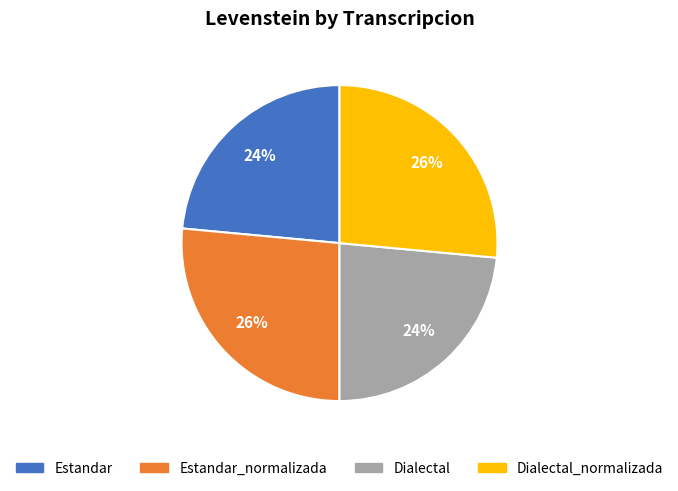

Does any single category account for the majority?

No